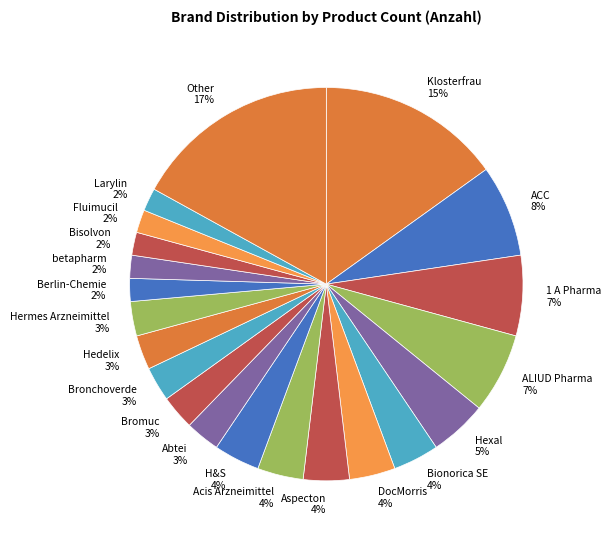

Is the sum of H&S 4% and ALIUD Pharma 7% greater than half?

No